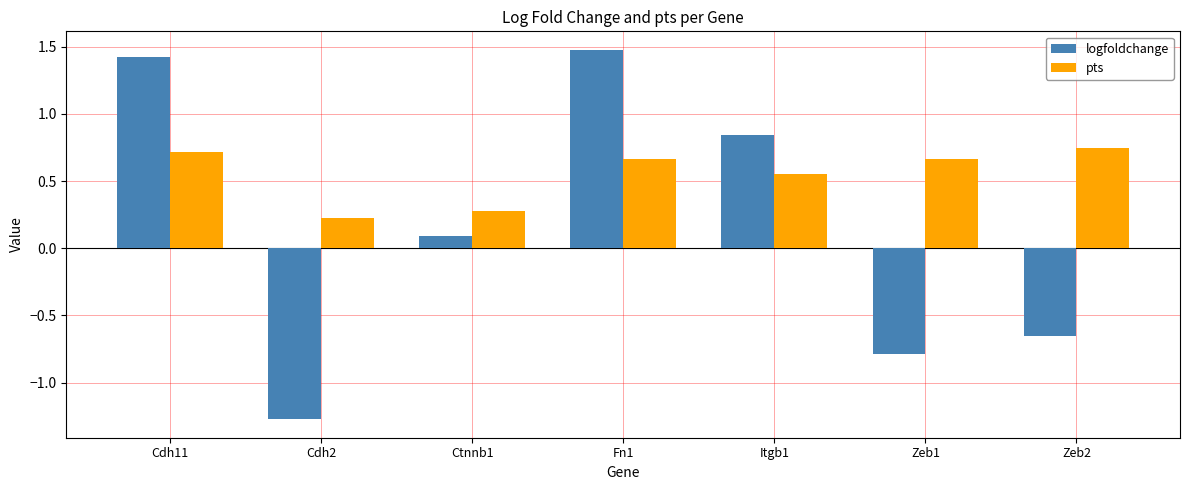

How many series are shown in this chart?

2